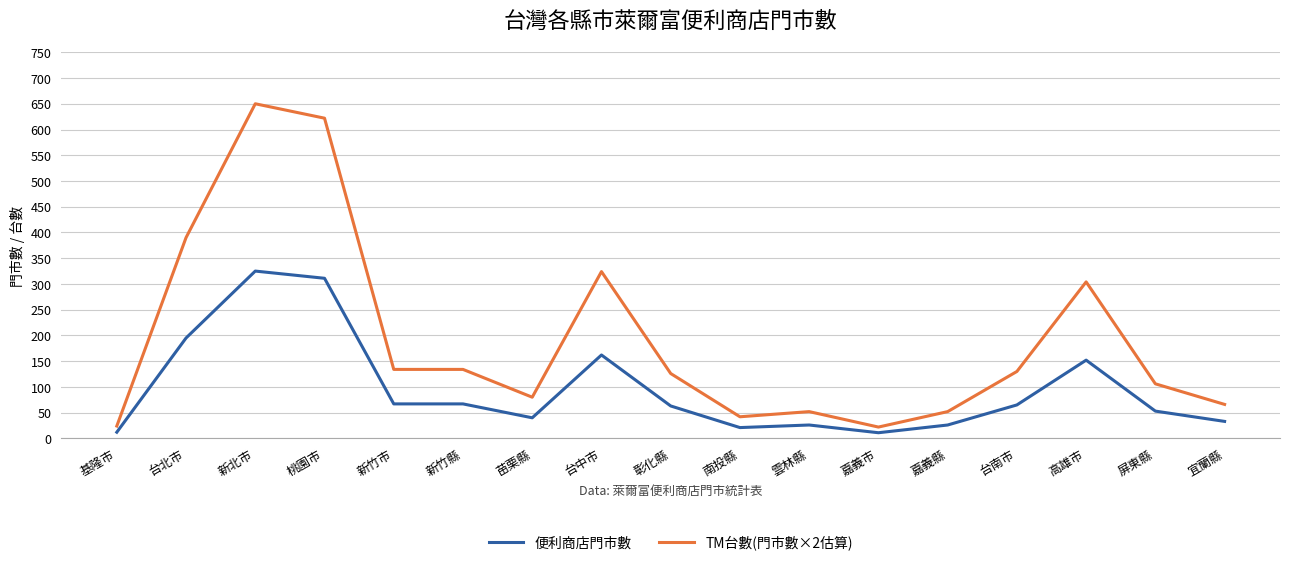

True or false: TM台數(門市數×2估算) has a value of 106 at 屏東縣.

True